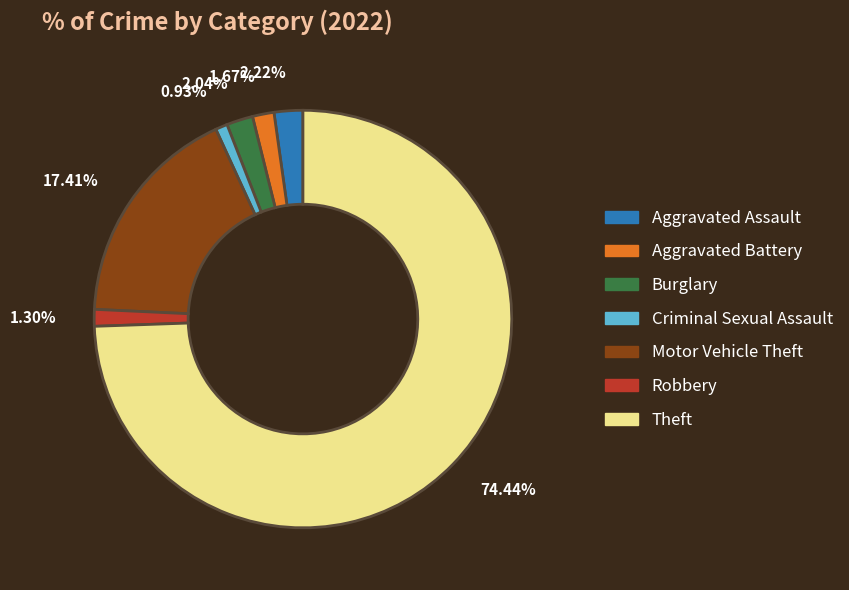

How many segments does this pie chart have?

7